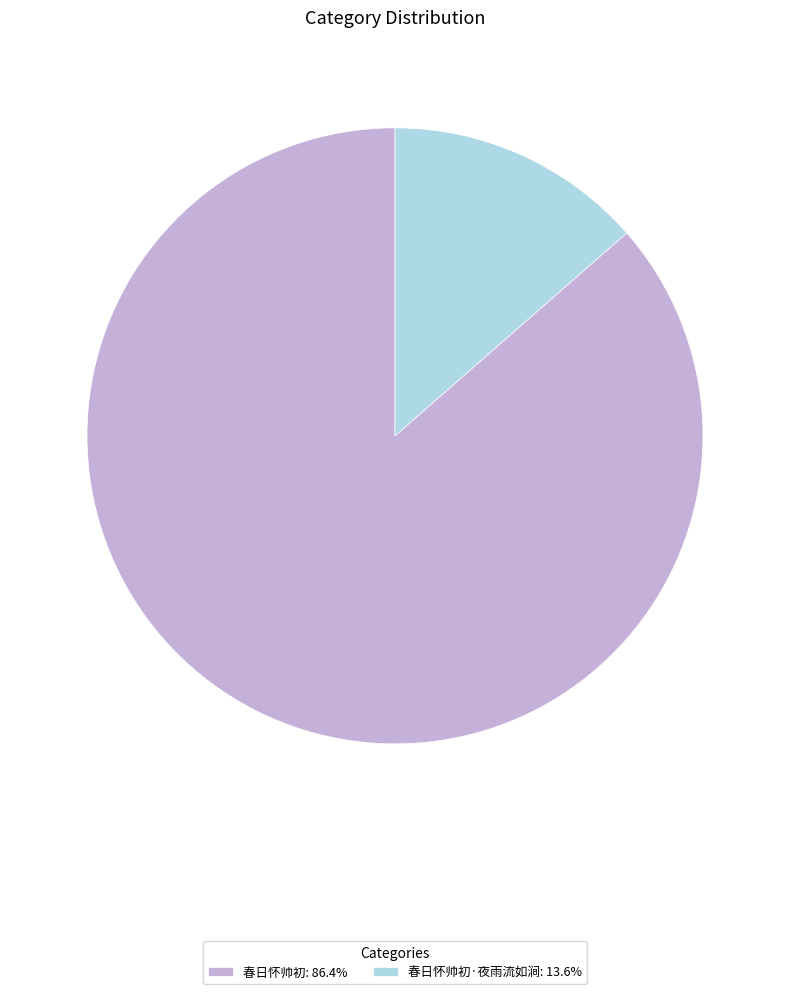

Do 春日怀帅初: 86.4% and 春日怀帅初·夜雨流如涧: 13.6% together represent more than half of the pie?

Yes